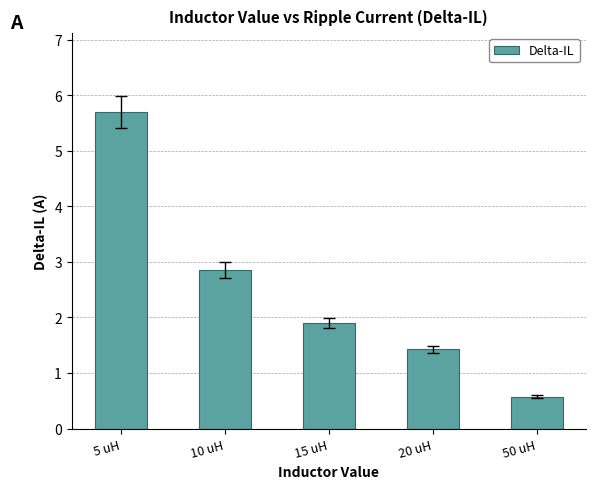

What is the sum of the values at 5 uH and 50 uH?

6.3